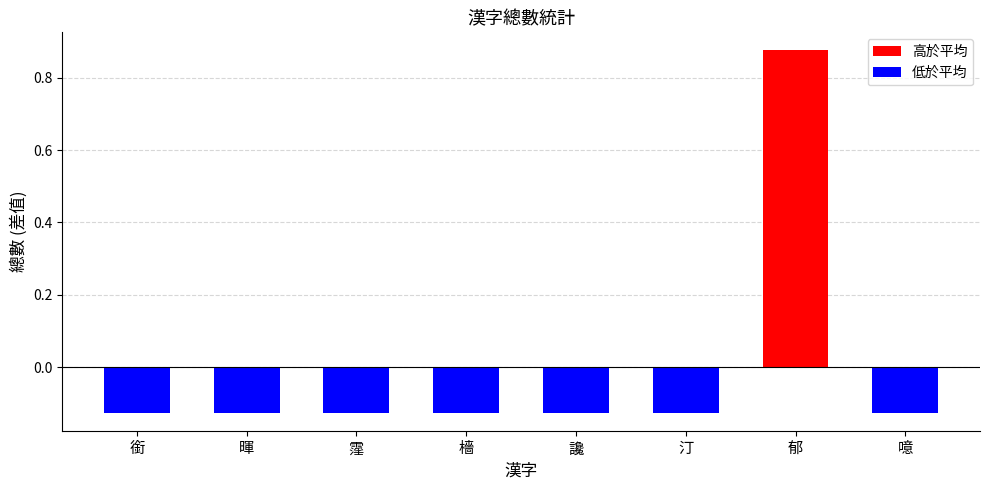

At which label does the data first exceed 0?

郁